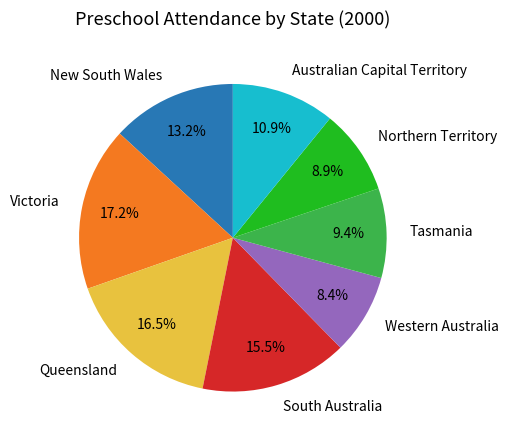

Which has a higher value, New South Wales or Northern Territory?

New South Wales